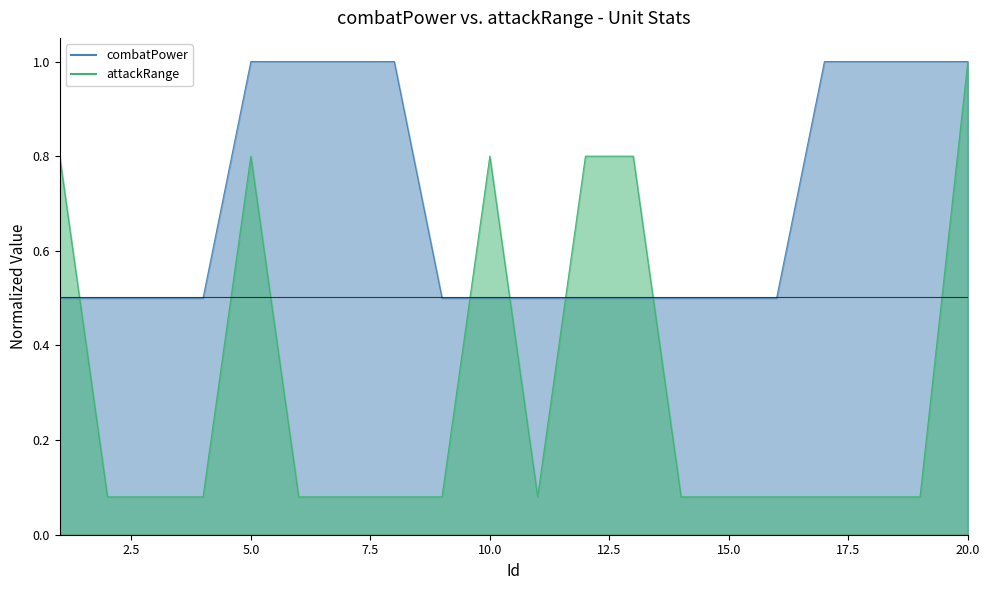

Reading left to right, list all the values displayed in this chart.

combatPower: 1=0.5	2=0.5	3=0.5	4=0.5	5=1.0	6=1.0	7=1.0	8=1.0	9=0.5	10=0.5	11=0.5	12=0.5	13=0.5	14=0.5	15=0.5	16=0.5	17=1.0	18=1.0	19=1.0	20=1.0
attackRange: 1=0.8	2=0.1	3=0.1	4=0.1	5=0.8	6=0.1	7=0.1	8=0.1	9=0.1	10=0.8	11=0.1	12=0.8	13=0.8	14=0.1	15=0.1	16=0.1	17=0.1	18=0.1	19=0.1	20=1.0